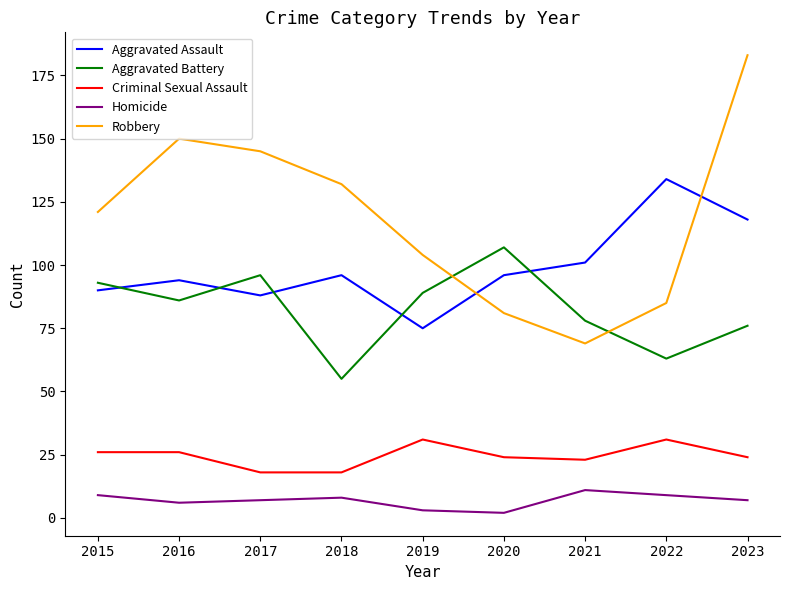

Does the chart display data point markers on the line(s)?

No